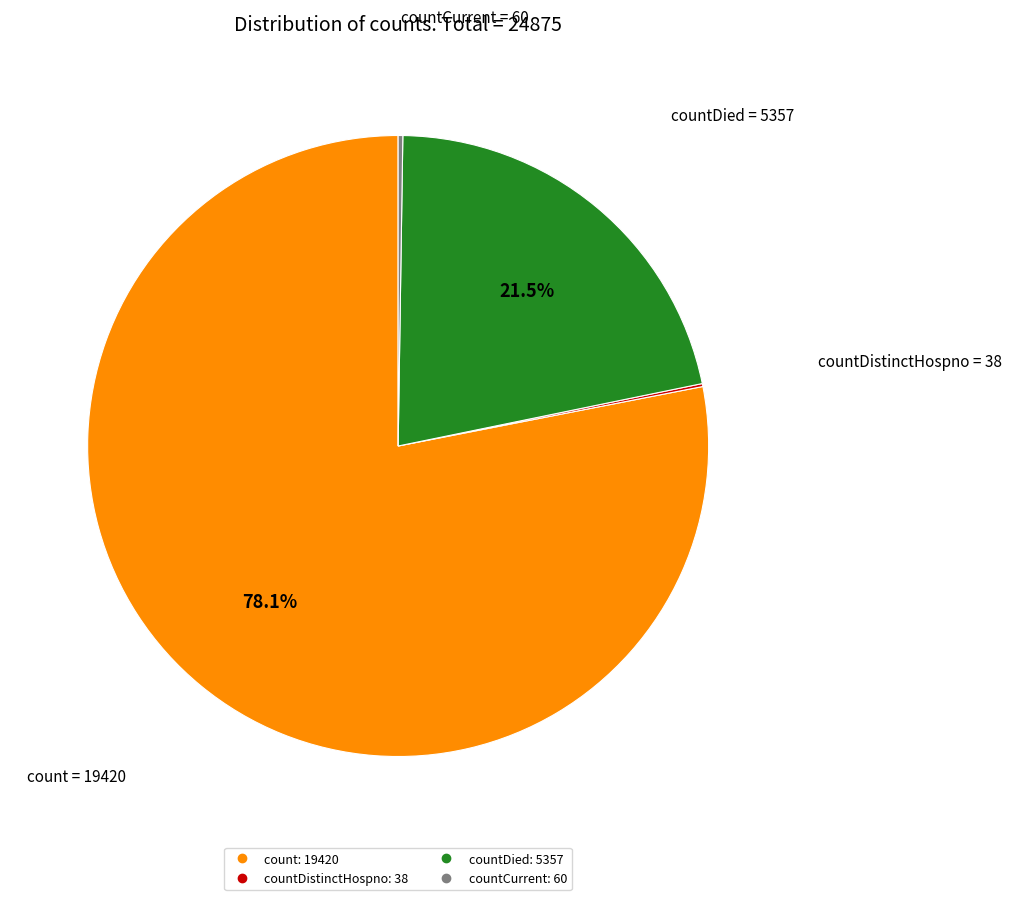

Does any single category account for the majority?

Yes